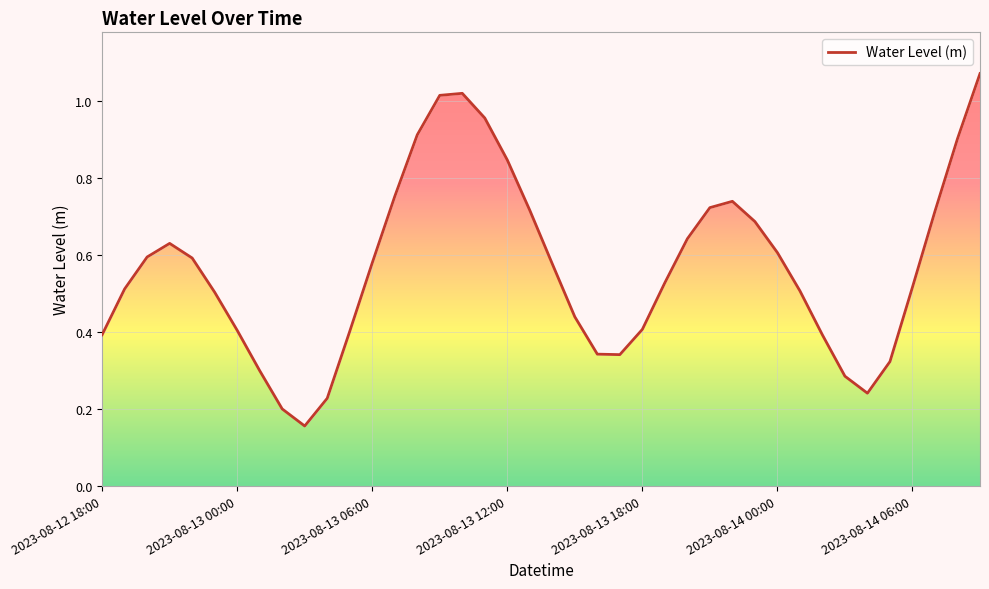

True or false: the data shows 0.6 at 20.

True